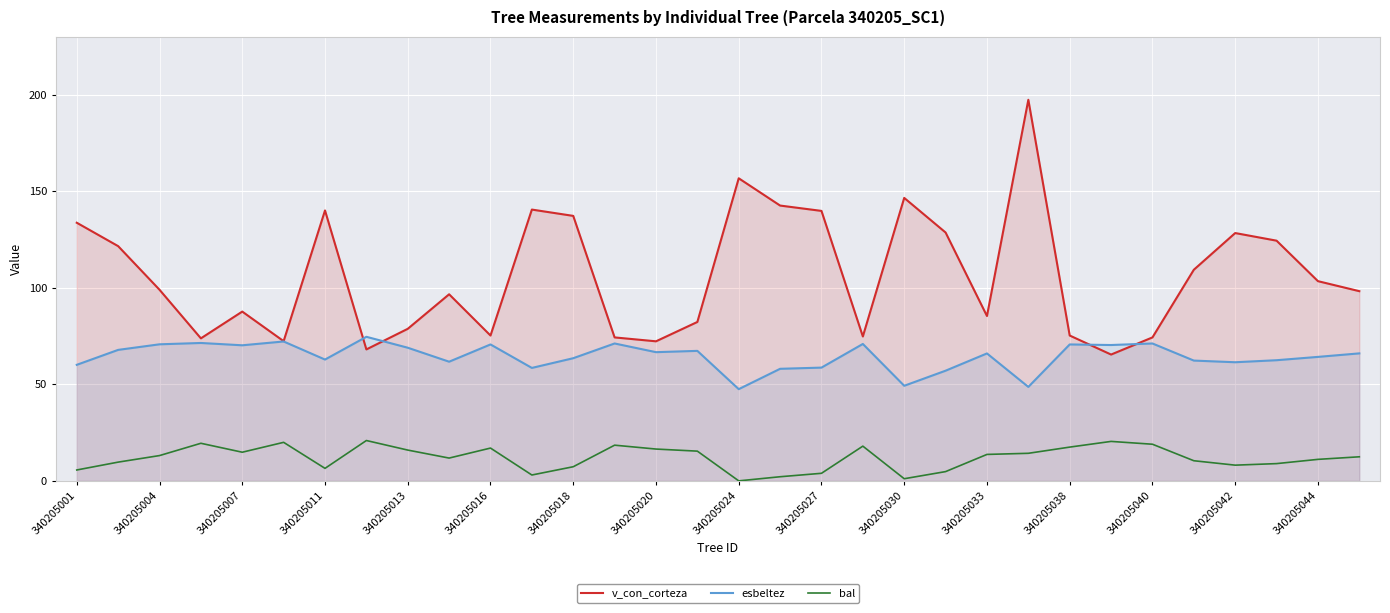

How many lines are shown in the chart?

3